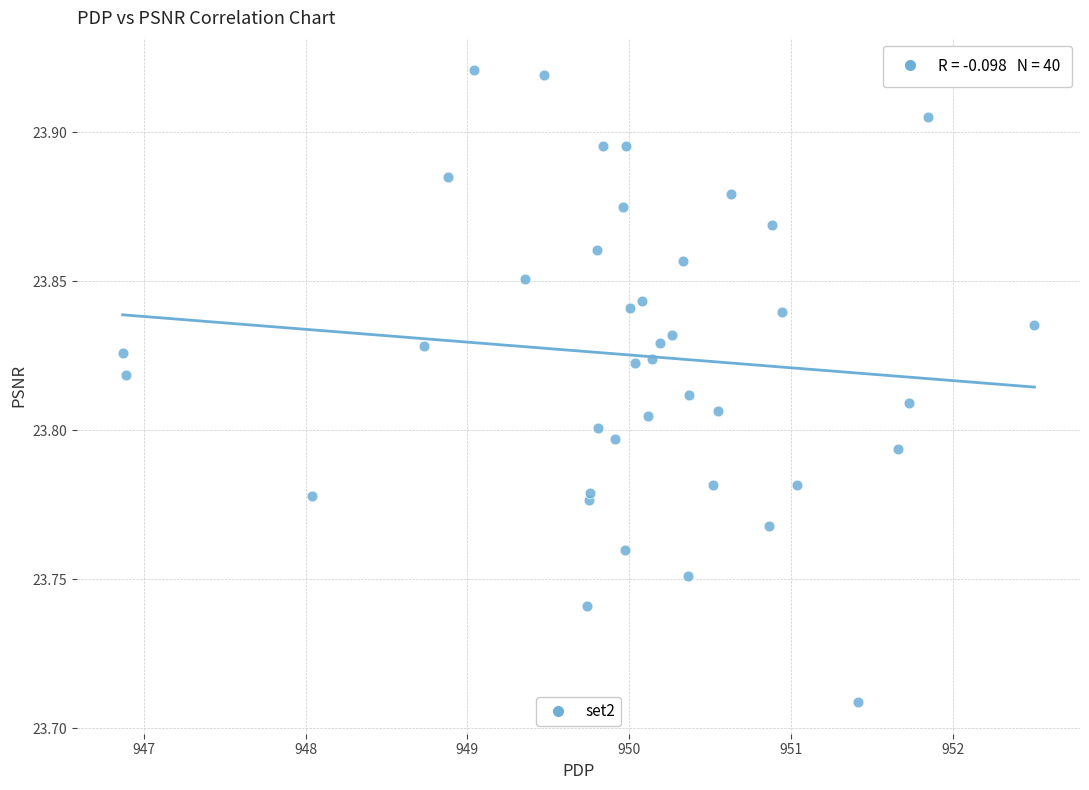

What is the range of X values (max minus min)?

5.6